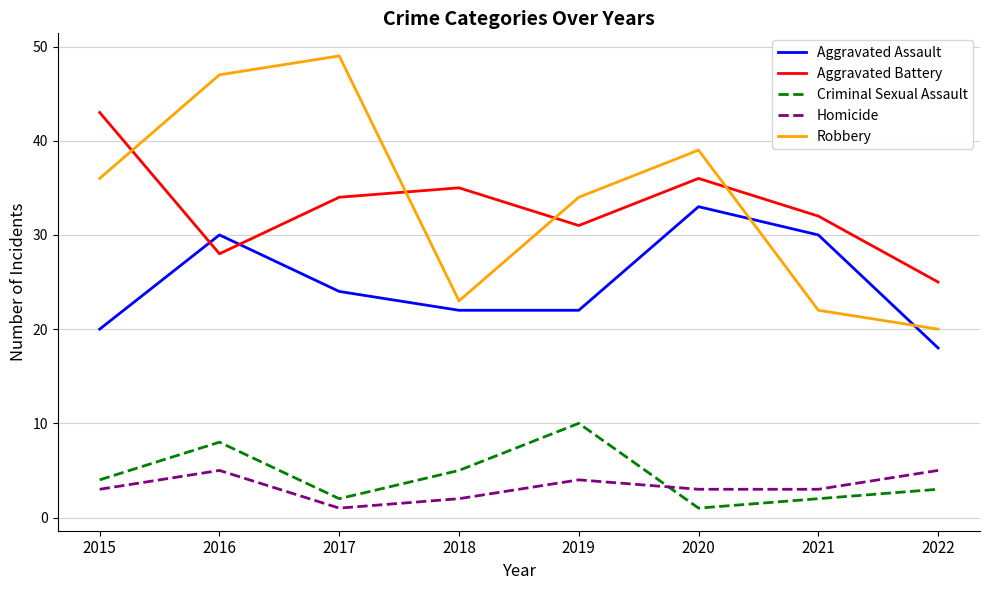

What is the spread (max minus min) of values at 2021?

30